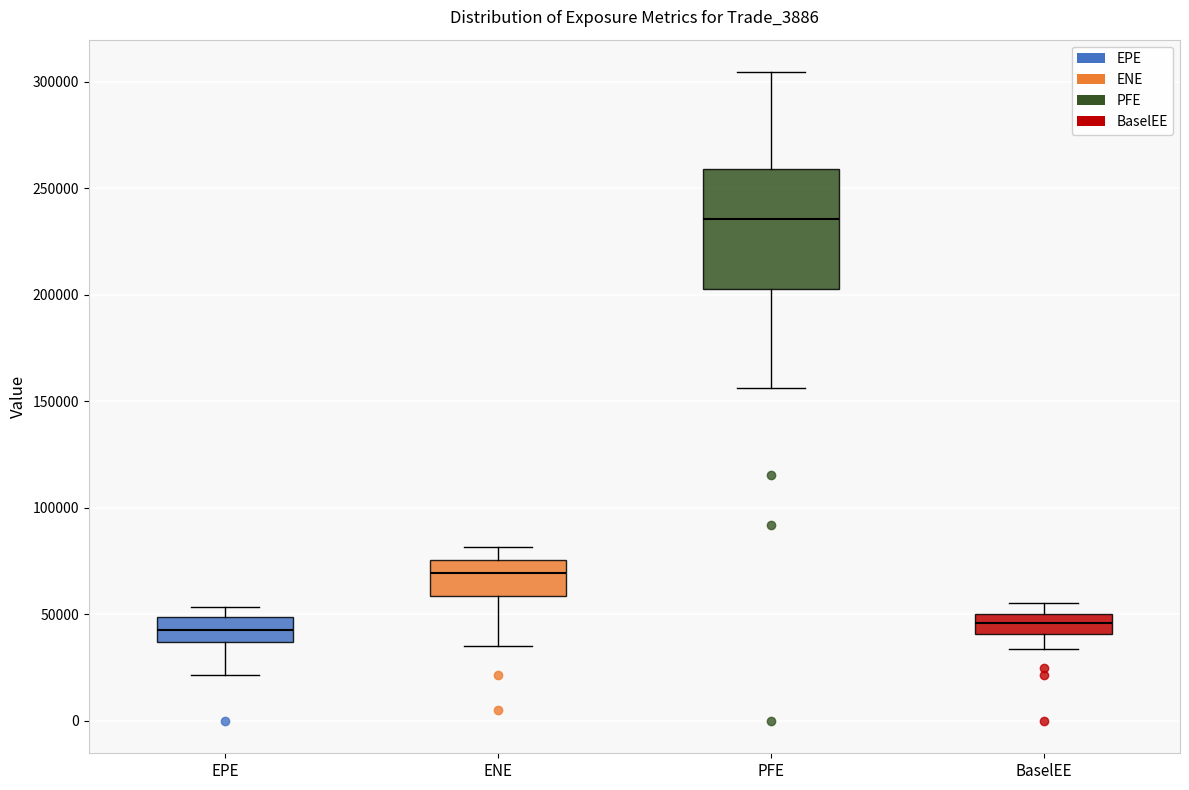

Which box has the highest median line?

PFE